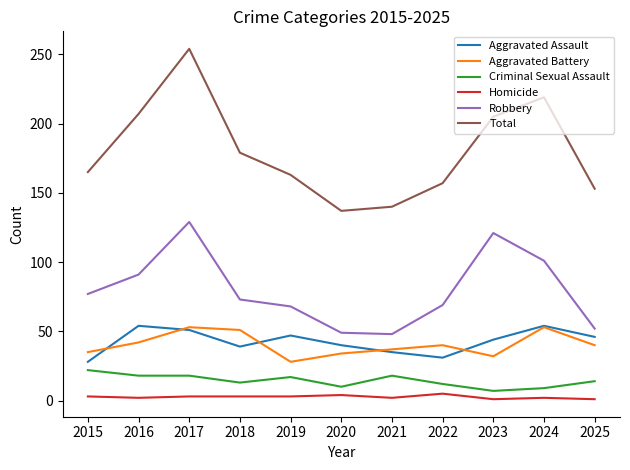

Which series changed the most between 2022 and 2024?

Total